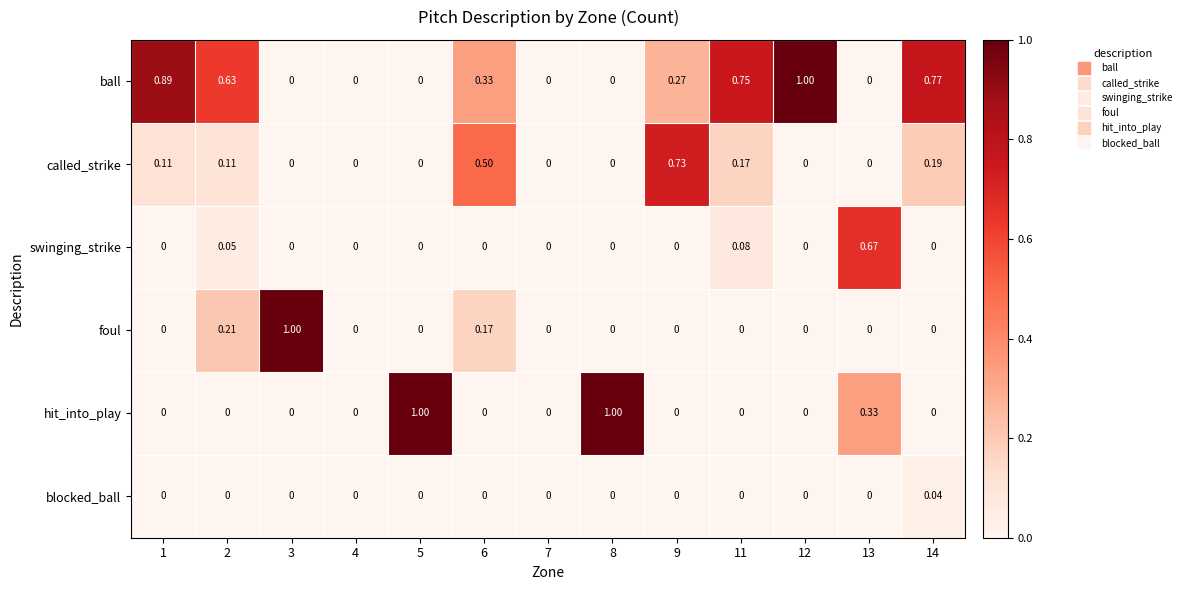

Which series changed the most between 2 and 7?

ball